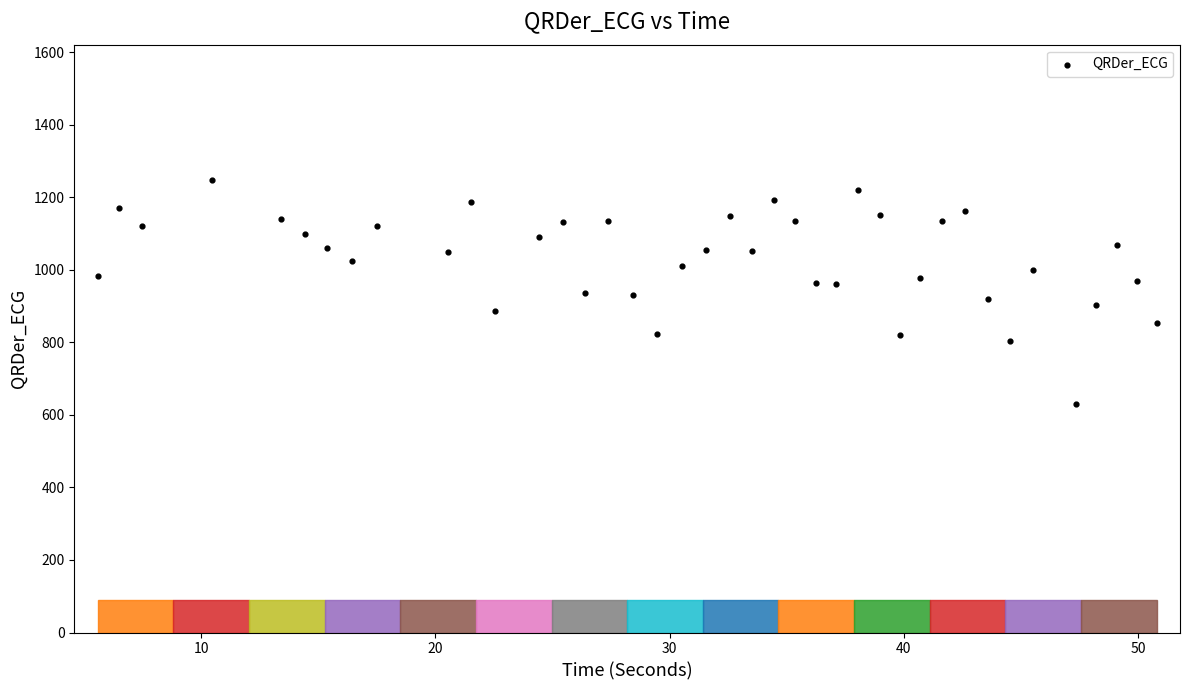

What is the range of X values (max minus min)?

45.2